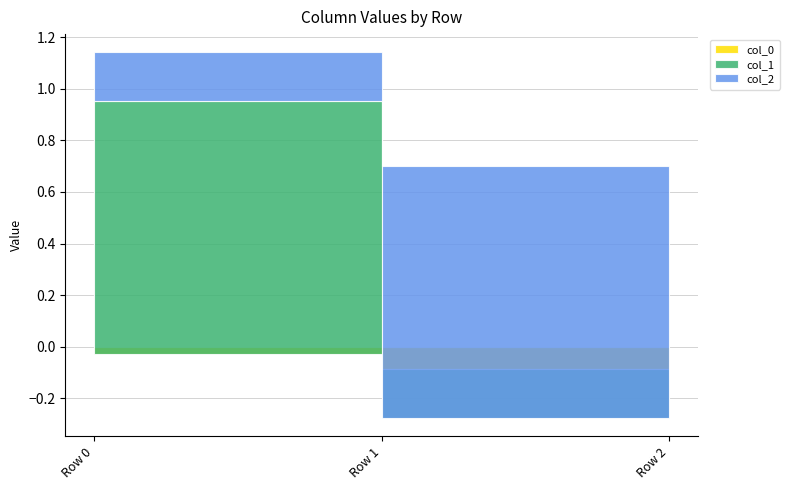

At which label does col_0 first exceed 0?

Row 0